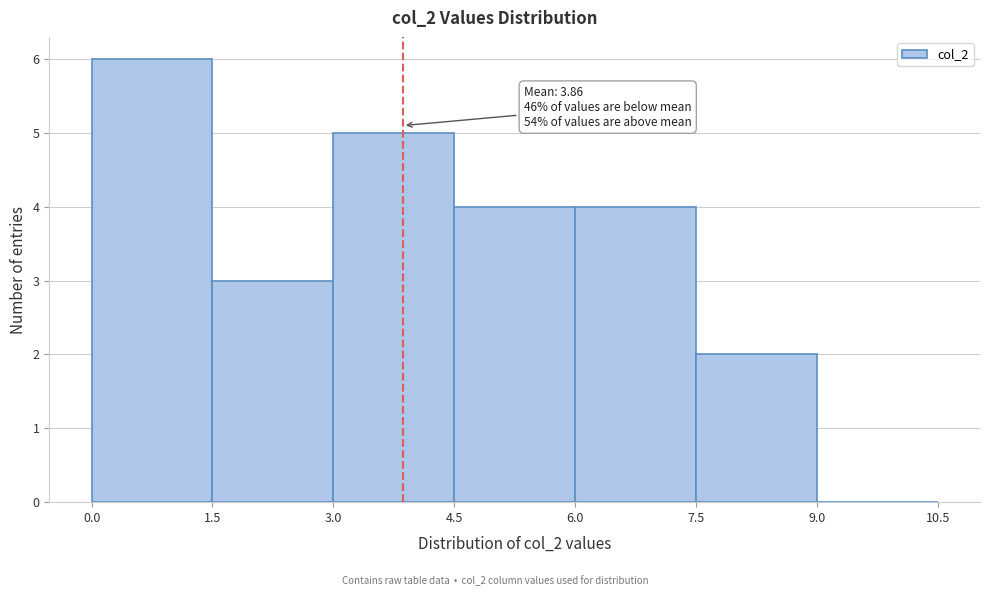

Which range on the x-axis has the tallest bar?

0.0 to 1.5